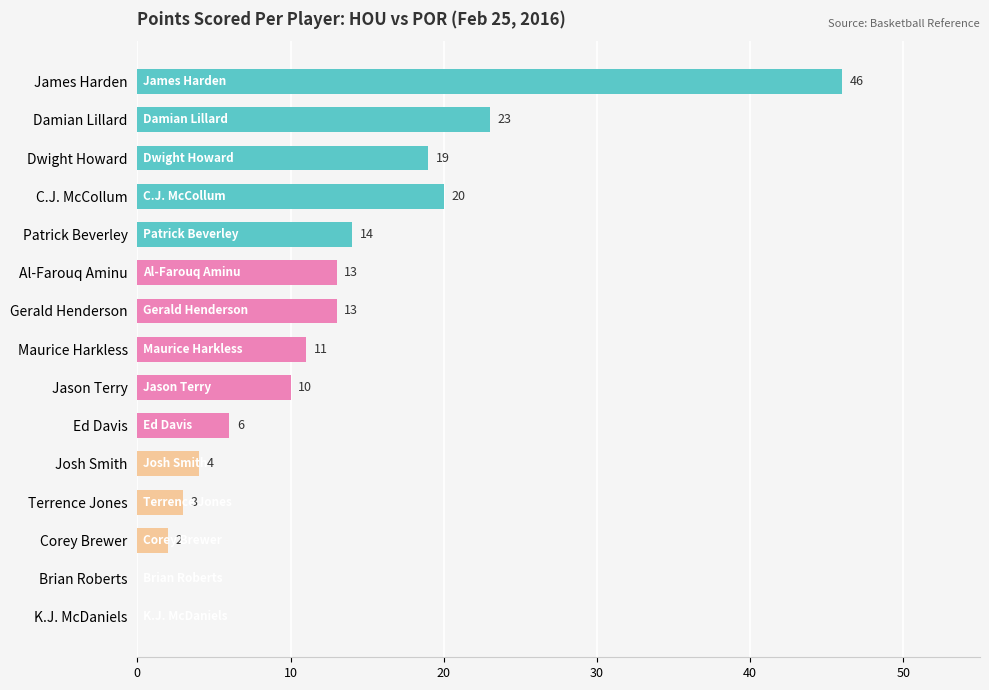

Count the number of categories in the chart.

15